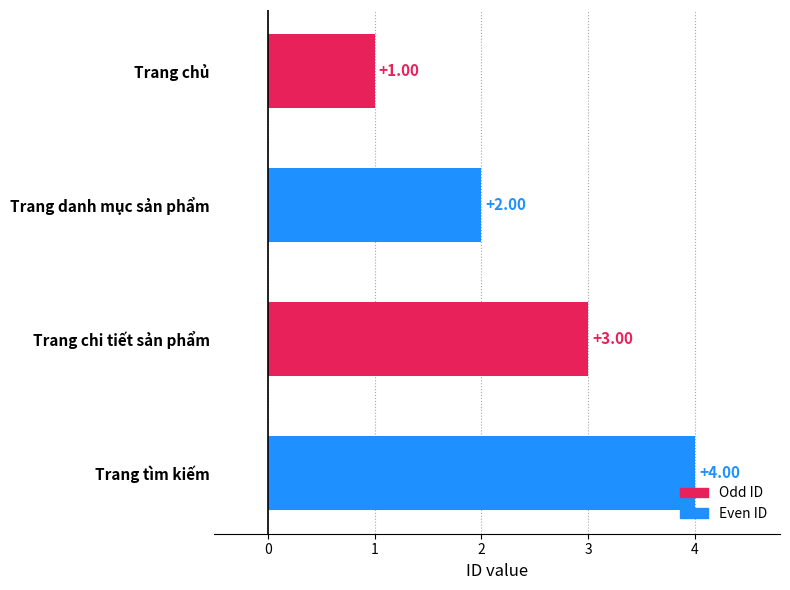

Where is the data nearest to the value 2?

Trang danh mục sản phẩm